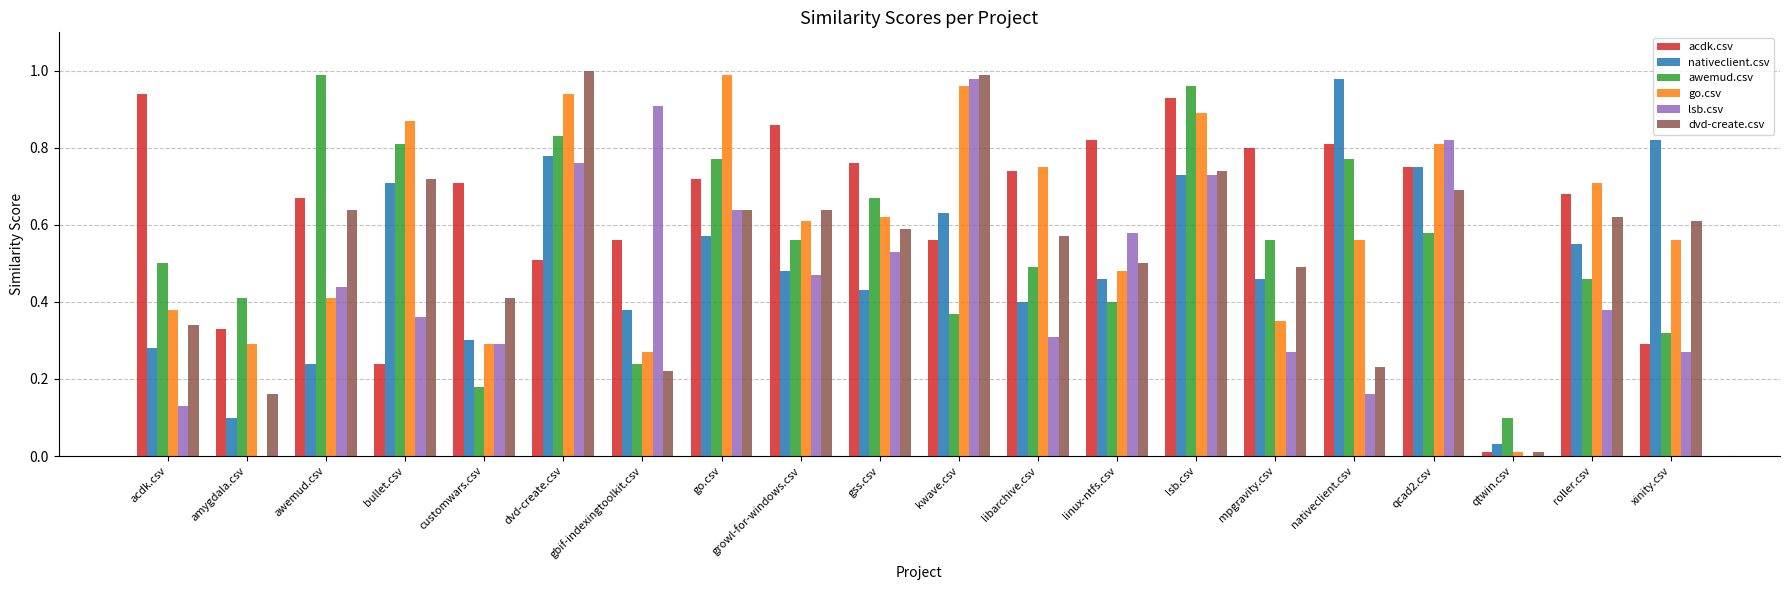

At which label does nativeclient.csv reach its peak?

nativeclient.csv